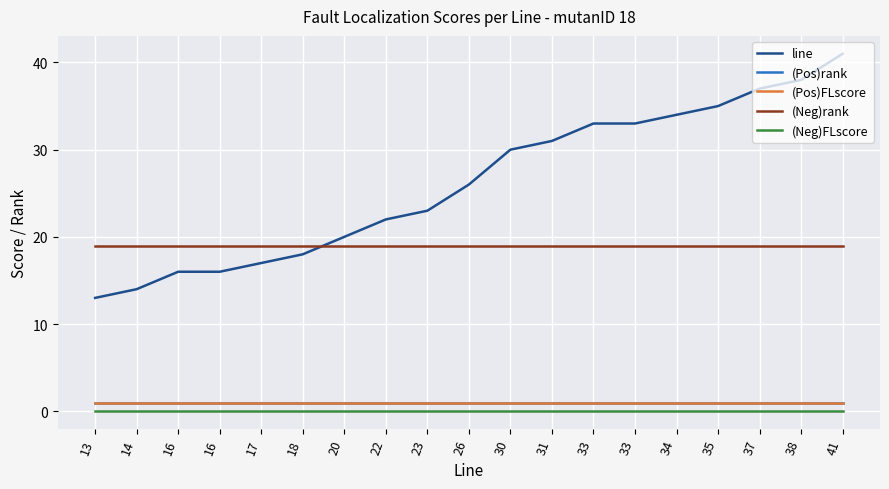

Is this an area chart (filled region under the line)?

No